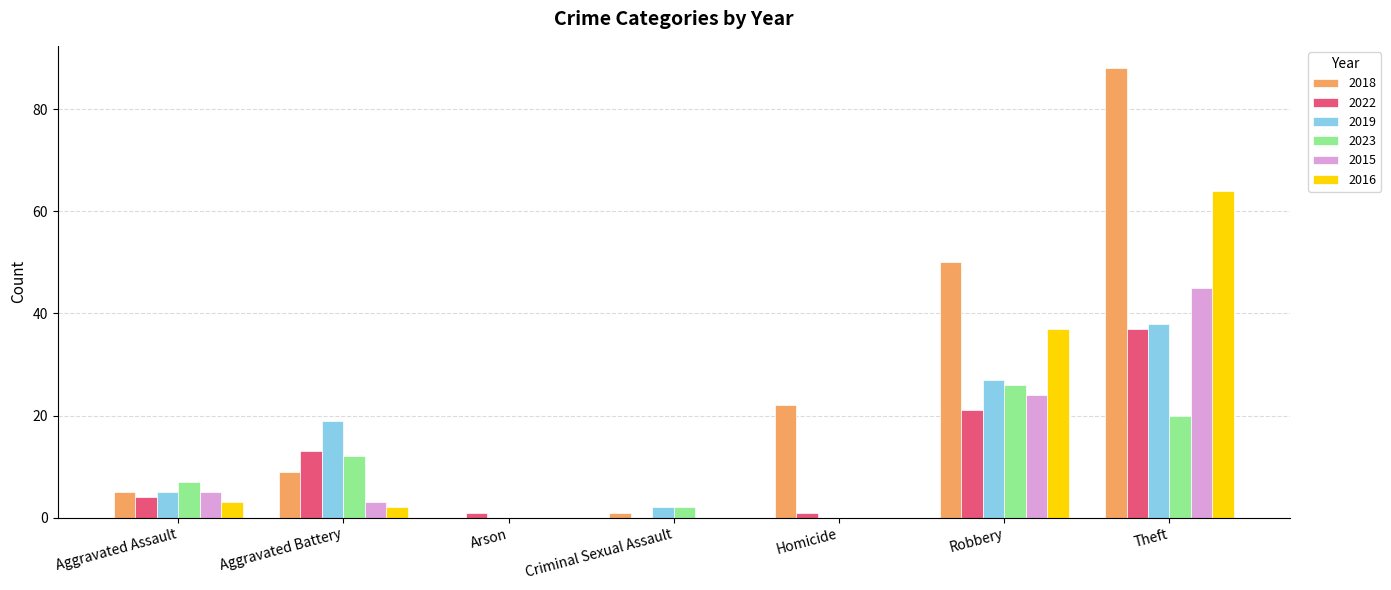

Between Aggravated Battery and Homicide, which series saw the biggest shift?

2019